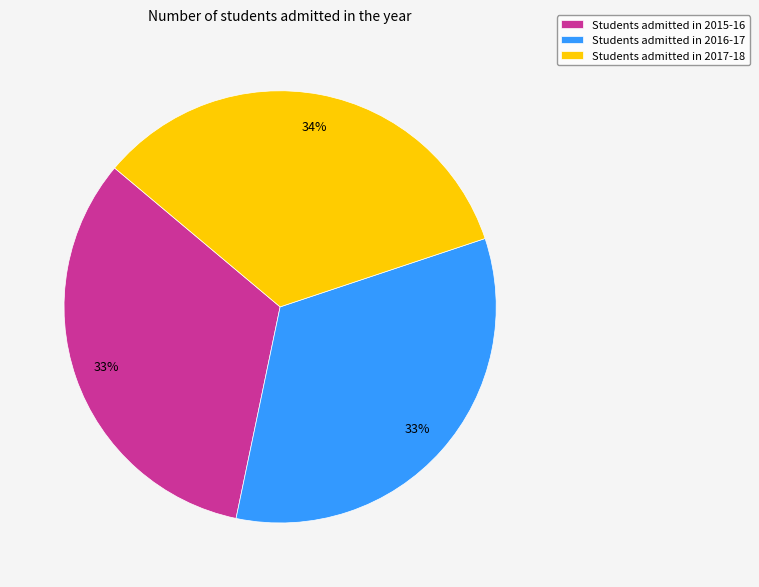

To the nearest percent, what portion does Students admitted in 2017-18 represent?

34%